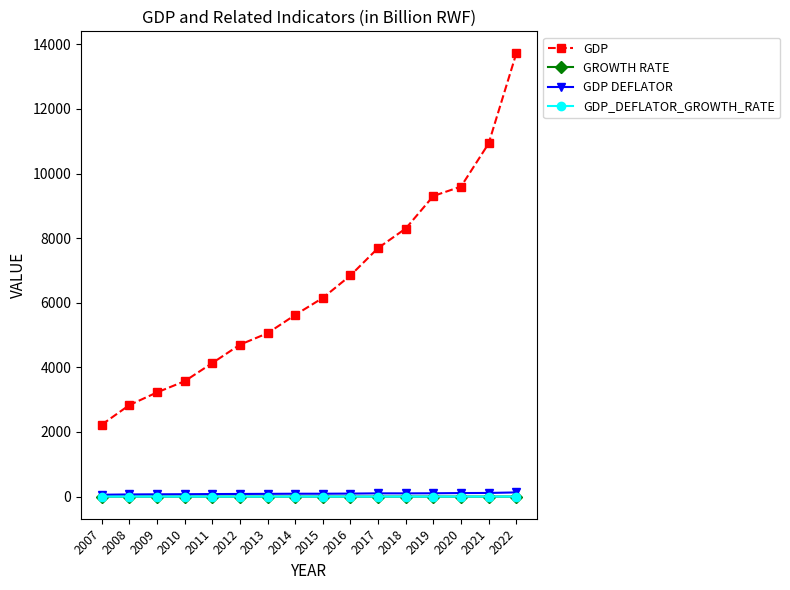

True or false: GDP_DEFLATOR_GROWTH_RATE and GDP intersect in this chart.

False